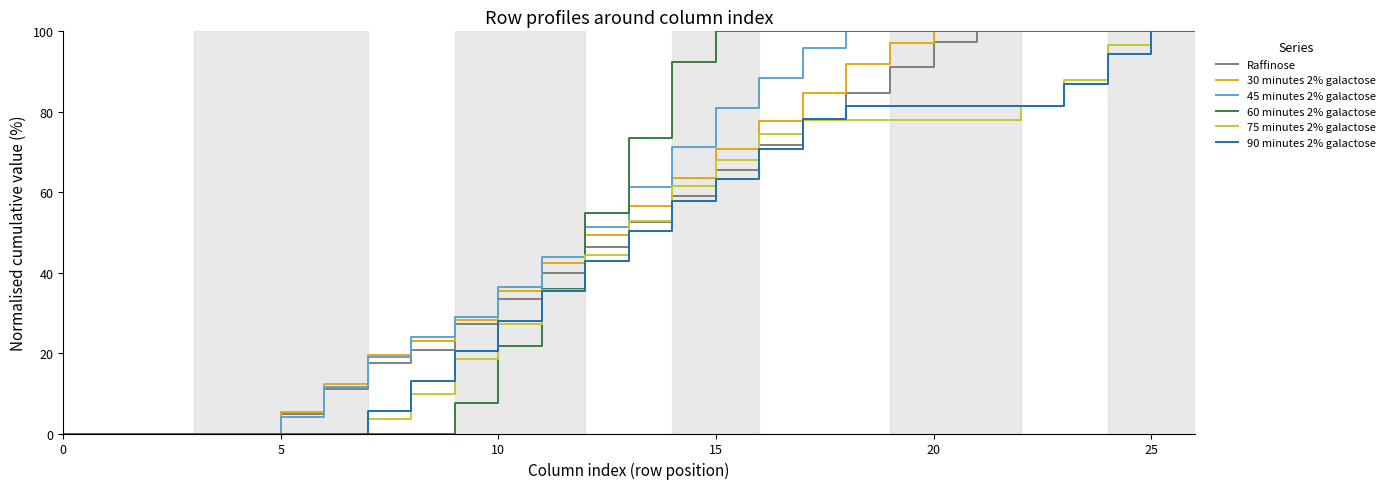

What is the maximum value for 60 minutes 2% galactose?

100.0